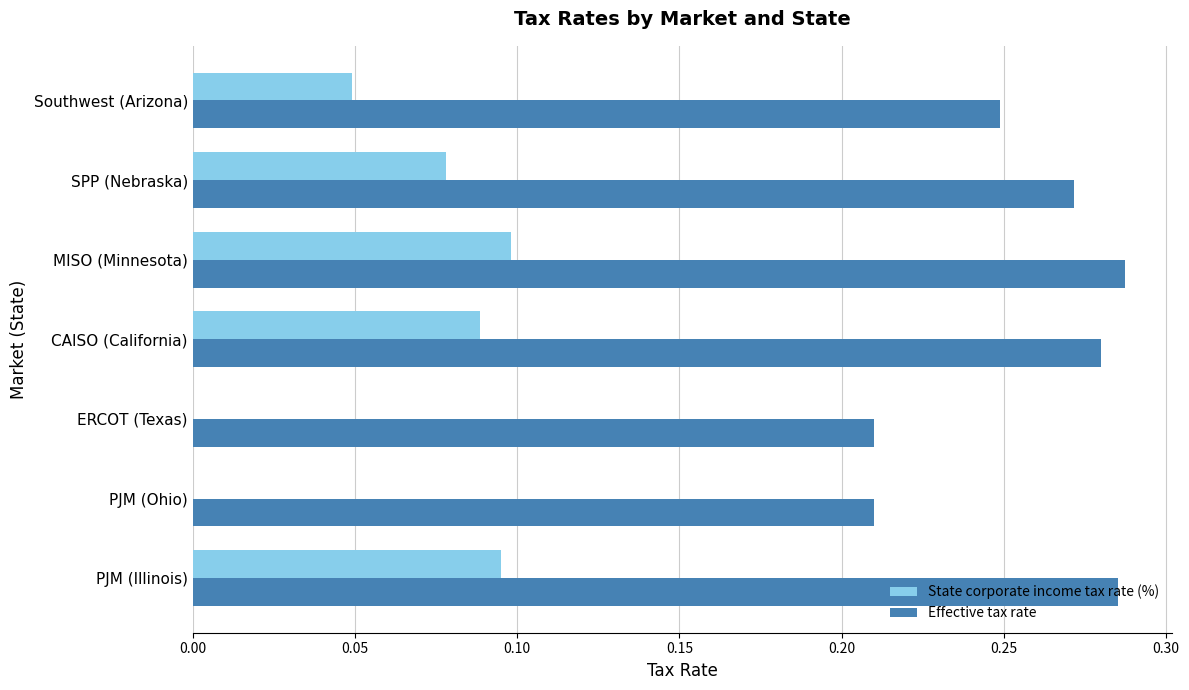

What is the total value across all series at PJM (Illinois)?

0.4